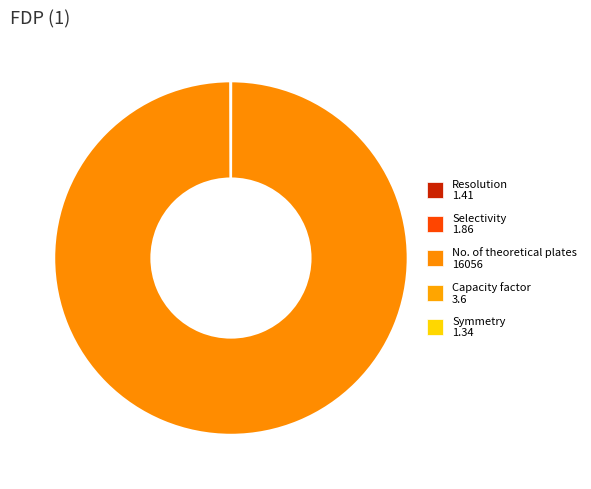

Which slice is the smallest?

Symmetry